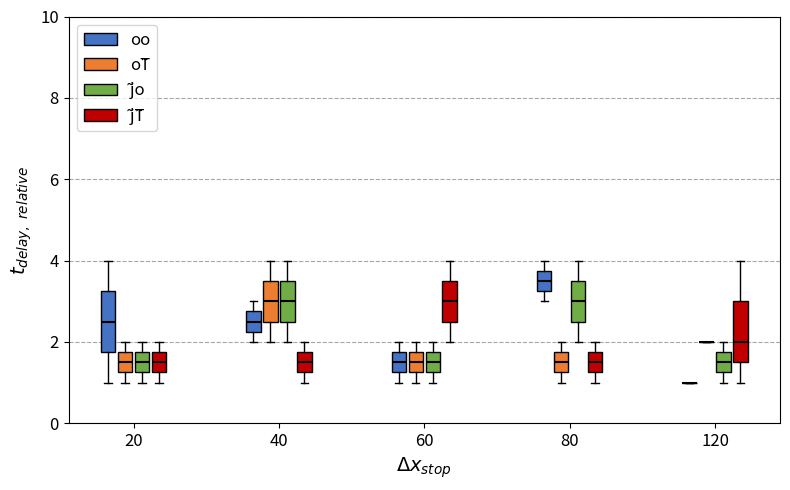

Reading left to right, transcribe this box plot: for each box, give where its median line is, the range the box spans, and where its two whiskers end, as read against the y-axis. The values are not printed on the chart, so give them approximately, as read against the axis.

20 (oo): median 2.6, box 1.8 to 3.2, whiskers 1.0 to 4.0
20 (oT̃): median 1.6, box 1.2 to 1.8, whiskers 1.0 to 2.0
20 (j̃o): median 1.6, box 1.2 to 1.8, whiskers 1.0 to 2.0
20 (j̃T̃): median 1.6, box 1.2 to 1.8, whiskers 1.0 to 2.0
40 (oo): median 2.6, box 2.2 to 2.8, whiskers 2.0 to 3.0
40 (oT̃): median 3.0, box 2.6 to 3.6, whiskers 2.0 to 4.0
40 (j̃o): median 3.0, box 2.6 to 3.6, whiskers 2.0 to 4.0
40 (j̃T̃): median 1.6, box 1.2 to 1.8, whiskers 1.0 to 2.0
60 (oo): median 1.6, box 1.2 to 1.8, whiskers 1.0 to 2.0
60 (oT̃): median 1.6, box 1.2 to 1.8, whiskers 1.0 to 2.0
60 (j̃o): median 1.6, box 1.2 to 1.8, whiskers 1.0 to 2.0
60 (j̃T̃): median 3.0, box 2.6 to 3.6, whiskers 2.0 to 4.0
80 (oo): median 3.6, box 3.2 to 3.8, whiskers 3.0 to 4.0
80 (oT̃): median 1.6, box 1.2 to 1.8, whiskers 1.0 to 2.0
80 (j̃o): median 3.0, box 2.6 to 3.6, whiskers 2.0 to 4.0
80 (j̃T̃): median 1.6, box 1.2 to 1.8, whiskers 1.0 to 2.0
120 (oo): box collapsed to a line at 1.0, whiskers 1.0 to 1.0
120 (oT̃): box collapsed to a line at 2.0, whiskers 2.0 to 2.0
120 (j̃o): median 1.6, box 1.2 to 1.8, whiskers 1.0 to 2.0
120 (j̃T̃): median 2.0, box 1.6 to 3.0, whiskers 1.0 to 4.0